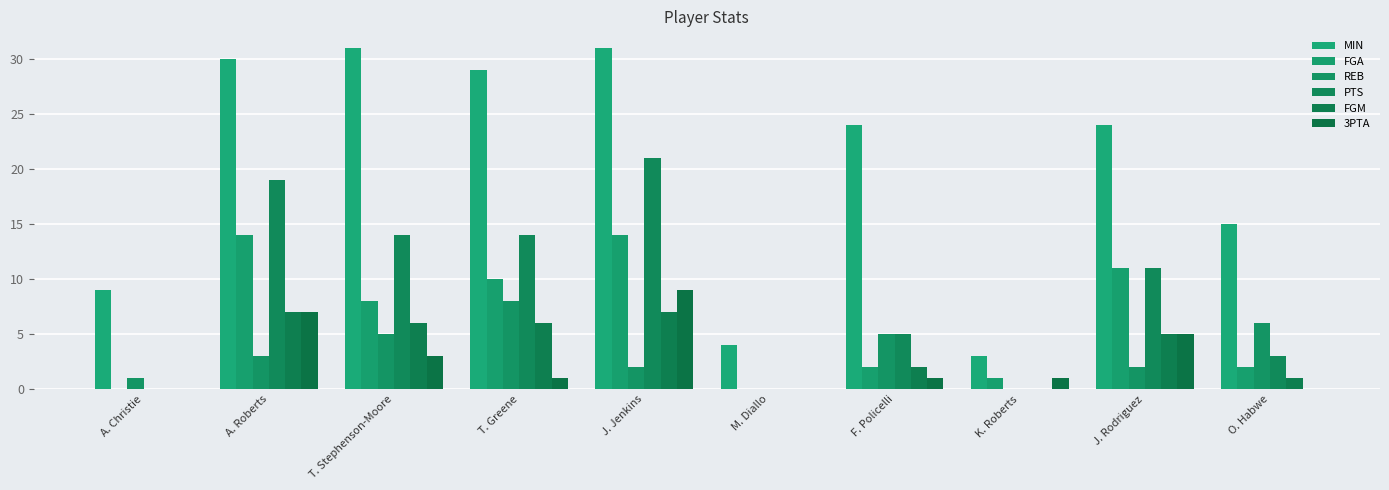

What value does the 3PTA series have at T. Stephenson-Moore?

3